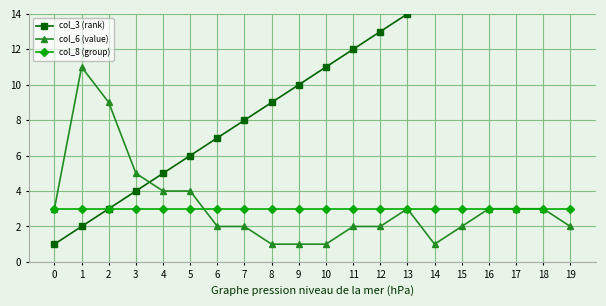

Does the chart have visible grid lines?

Yes